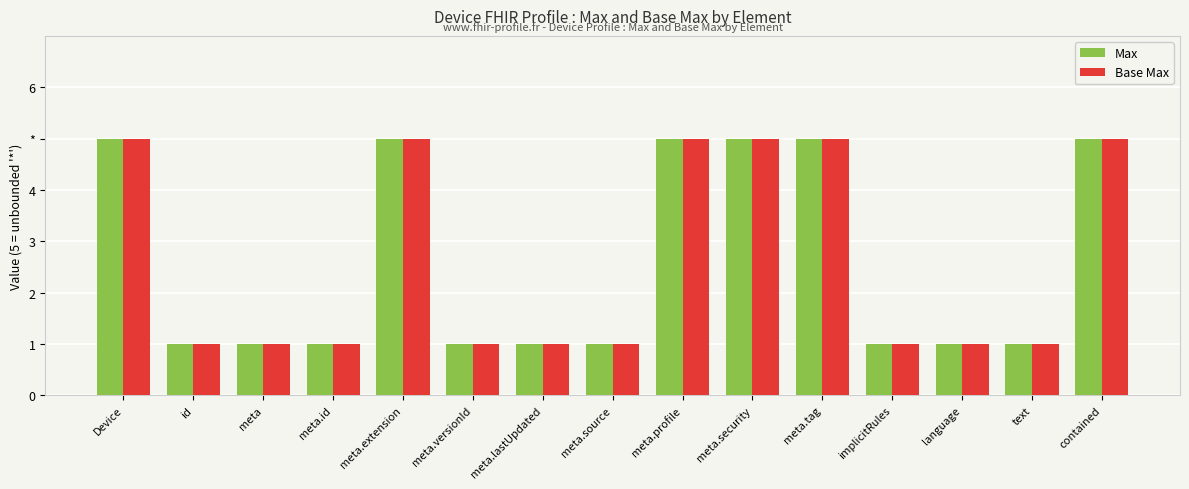

What are all the series names shown in the legend?

Max, Base Max